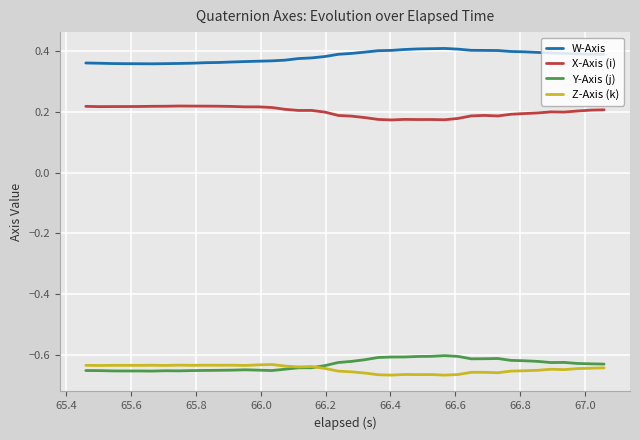

What are all the series names shown in the legend?

W-Axis, X-Axis (i), Y-Axis (j), Z-Axis (k)